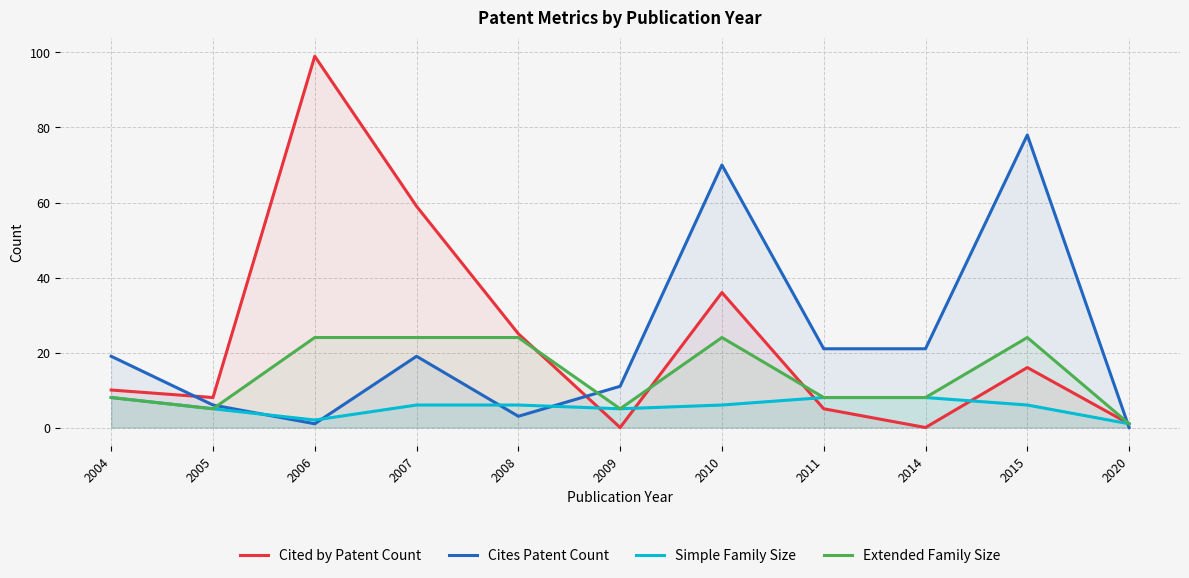

What is the sum of all Extended Family Size values?

155